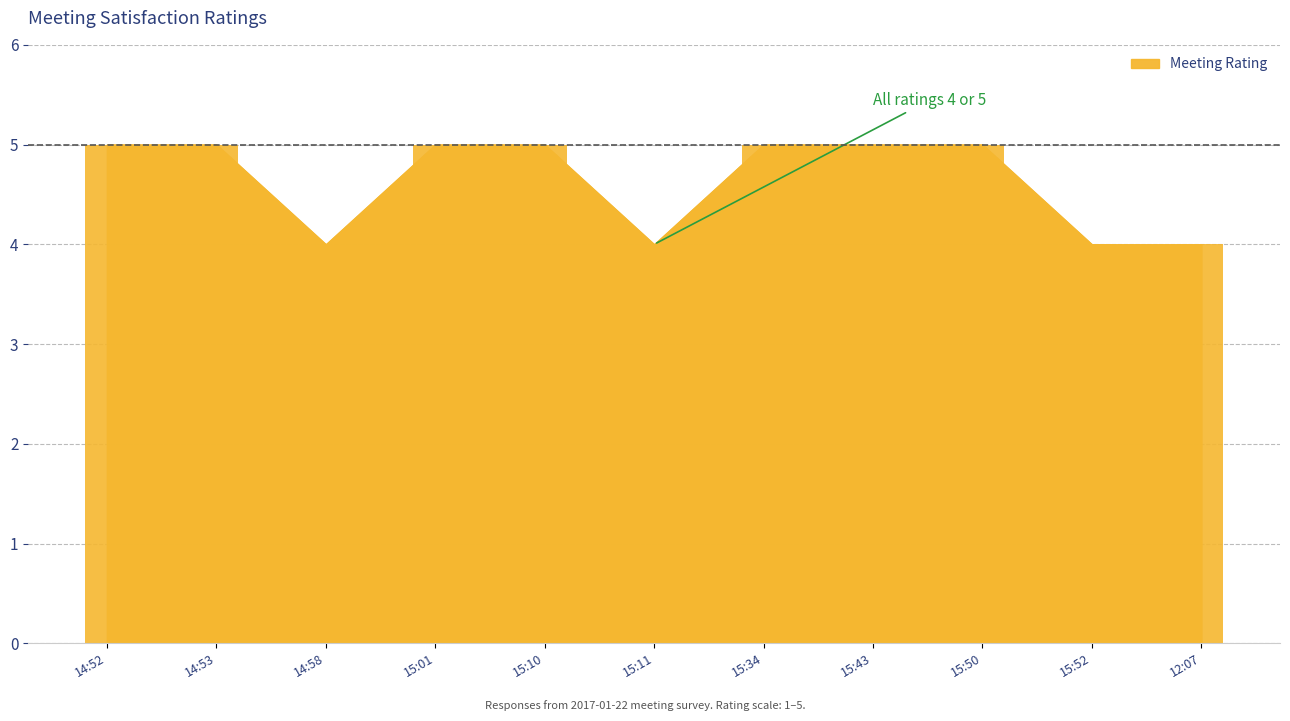

The chart shows a value of 5 at 2017-01-22 15:43. True or false?

True